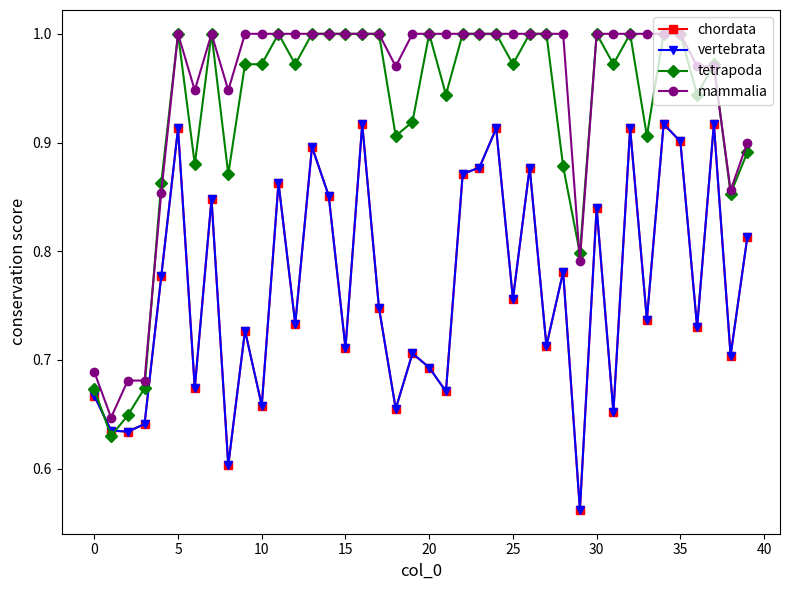

How many interior local peaks does the vertebrata series have?

14